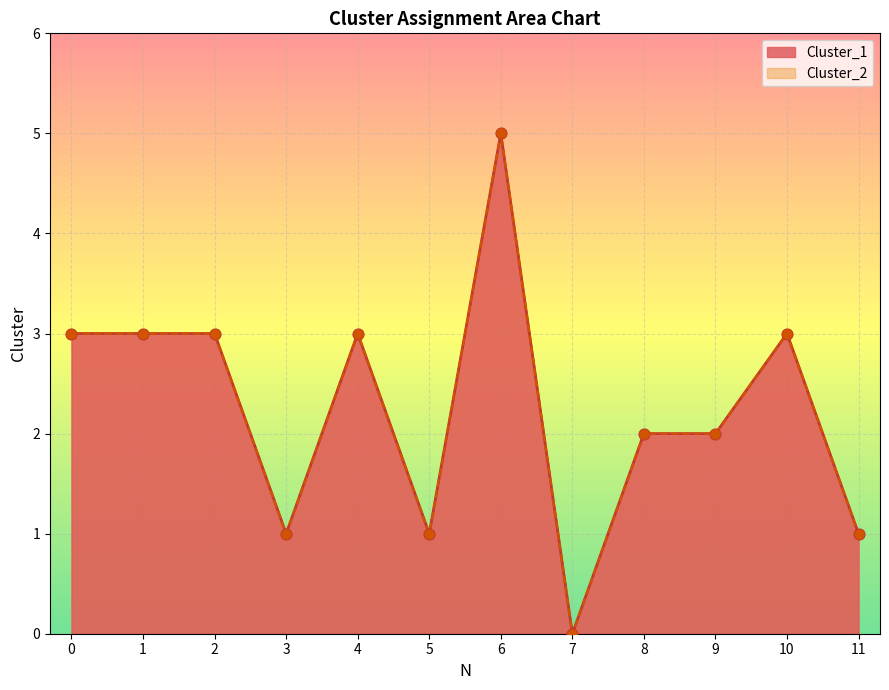

Is the value of Cluster_1 at 6 greater than the value of Cluster_2 at 4?

Yes